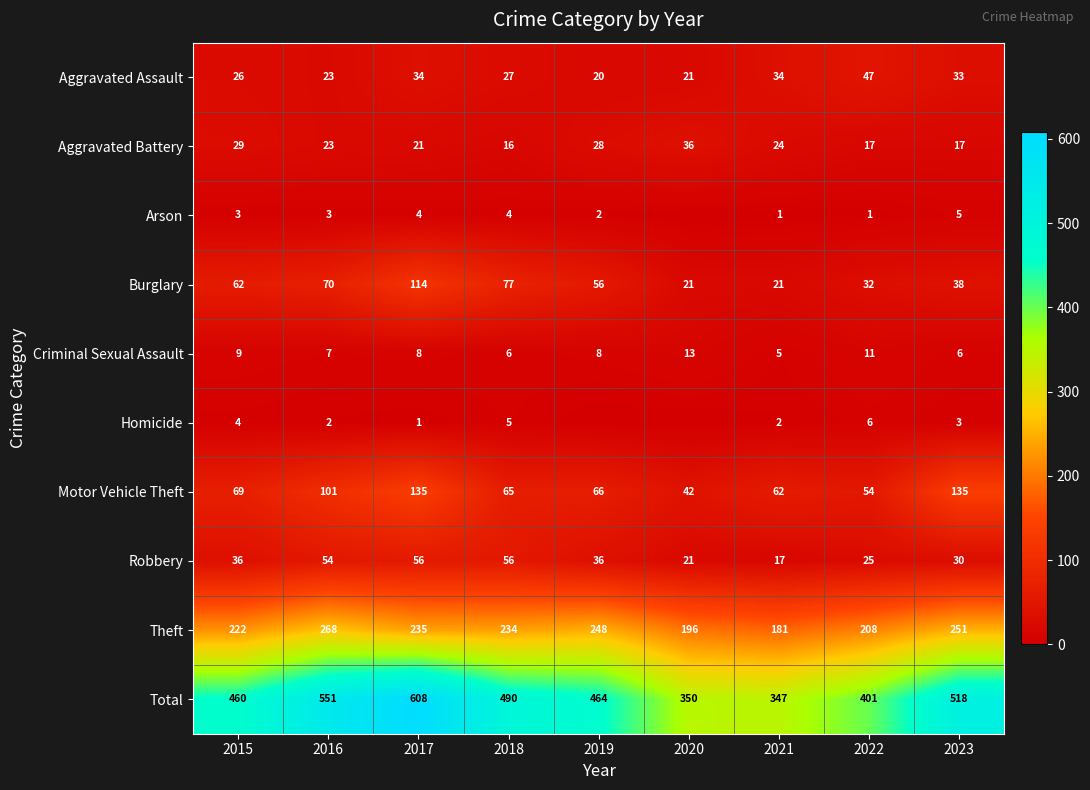

True or false: Homicide has a value of 3 at 2022.

False